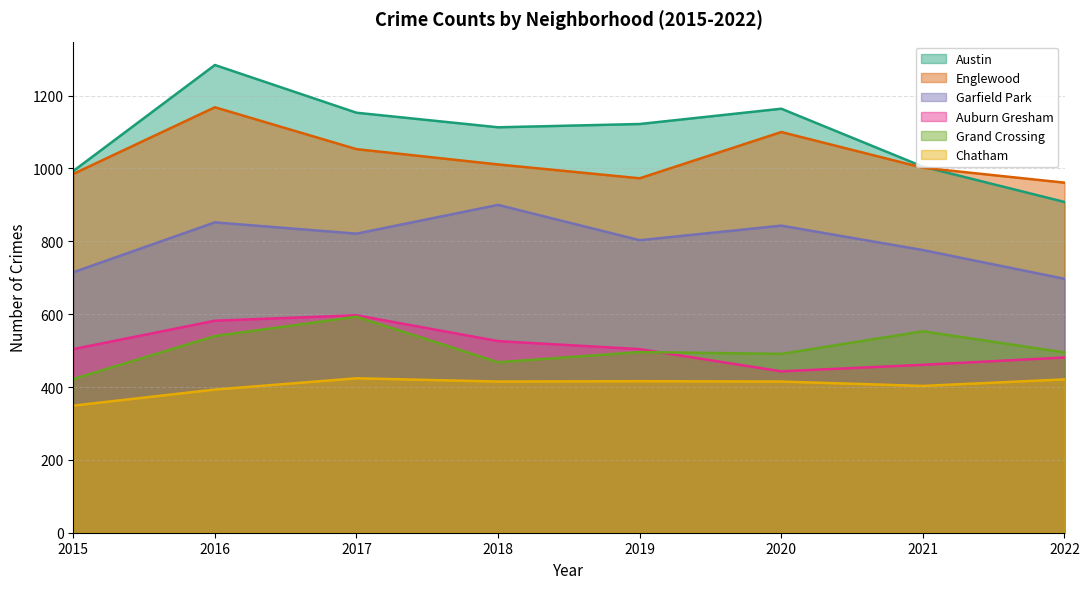

The Grand Crossing series shows 327 at 2021. True or false?

False